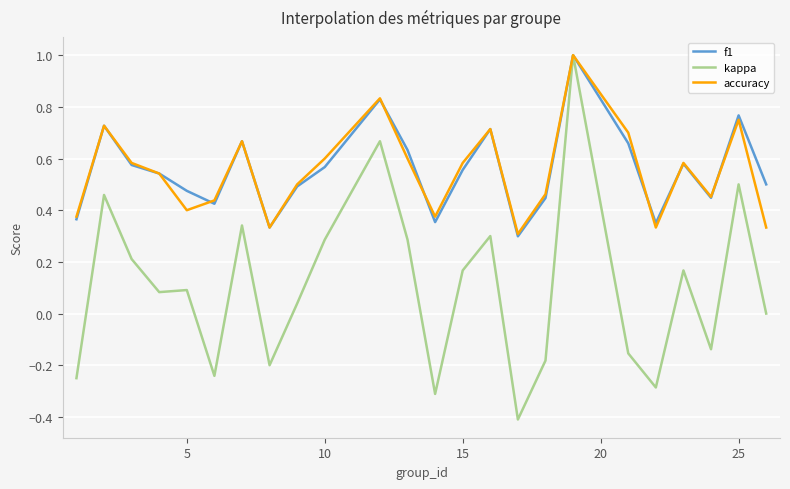

What is the minimum value shown in the chart?

-0.4